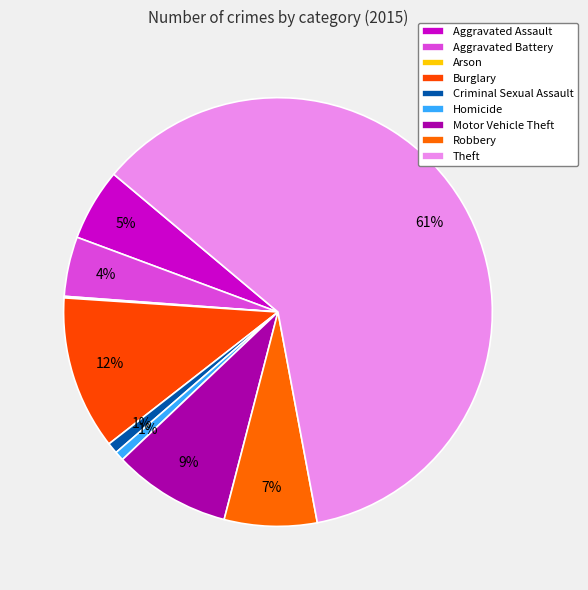

How much of the chart is everything except Arson?

99.9%